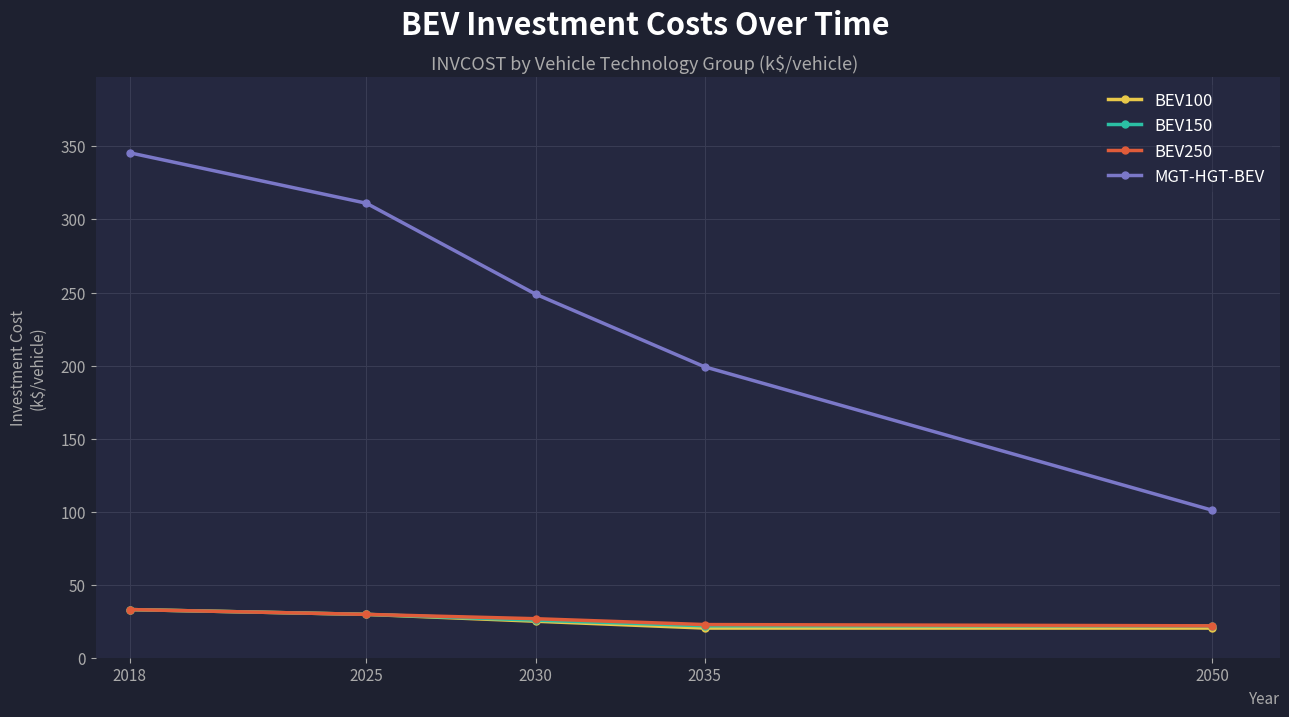

What is the value of the MGT-HGT-BEV point at the 1st from the left?

345.7